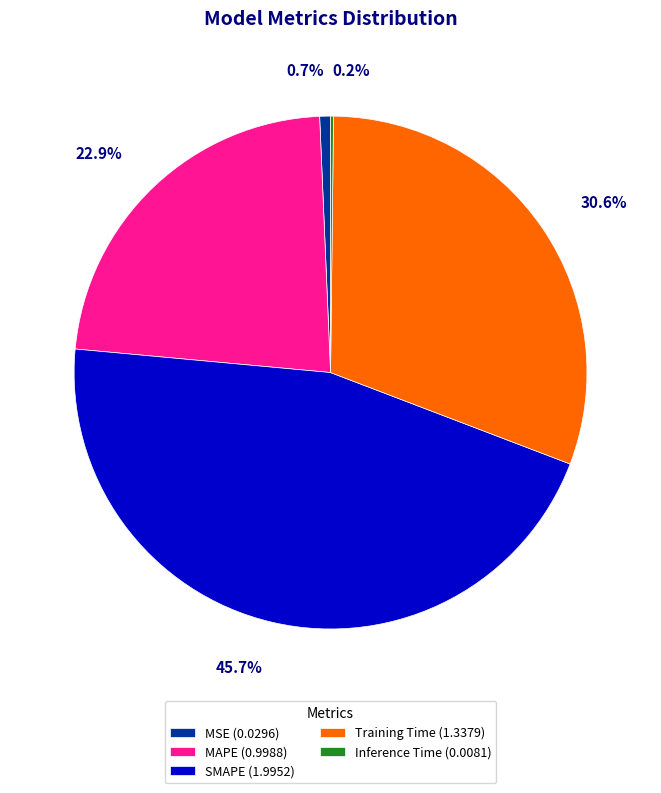

Which has a higher value, Training Time (1.3379) or SMAPE (1.9952)?

SMAPE (1.9952)